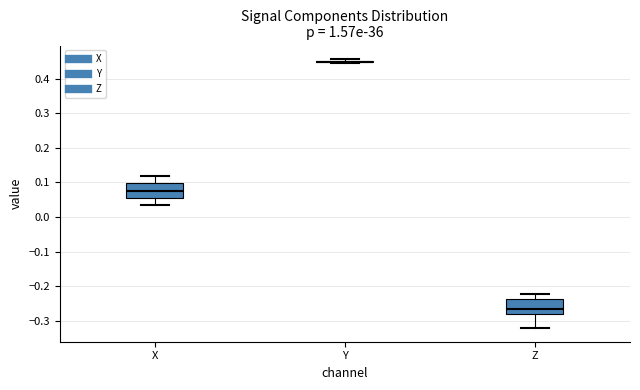

Reading left to right, read every box against the y-axis: the position of its median line, the range the box covers, and the ends of its whiskers. The values are not printed on the chart, so give them approximately, as read against the axis.

X: median 0.07, box 0.06 to 0.10, whiskers 0.04 to 0.12
Y: box collapsed to a line at 0.45, whiskers 0.45 to 0.46
Z: median -0.26, box -0.28 to -0.24, whiskers -0.32 to -0.22